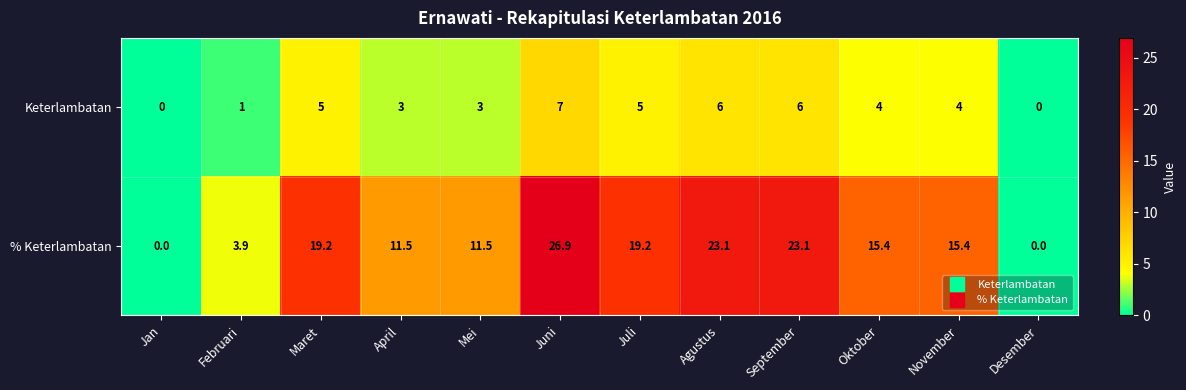

The value of Keterlambatan at Juli is 5.0. True or false?

True